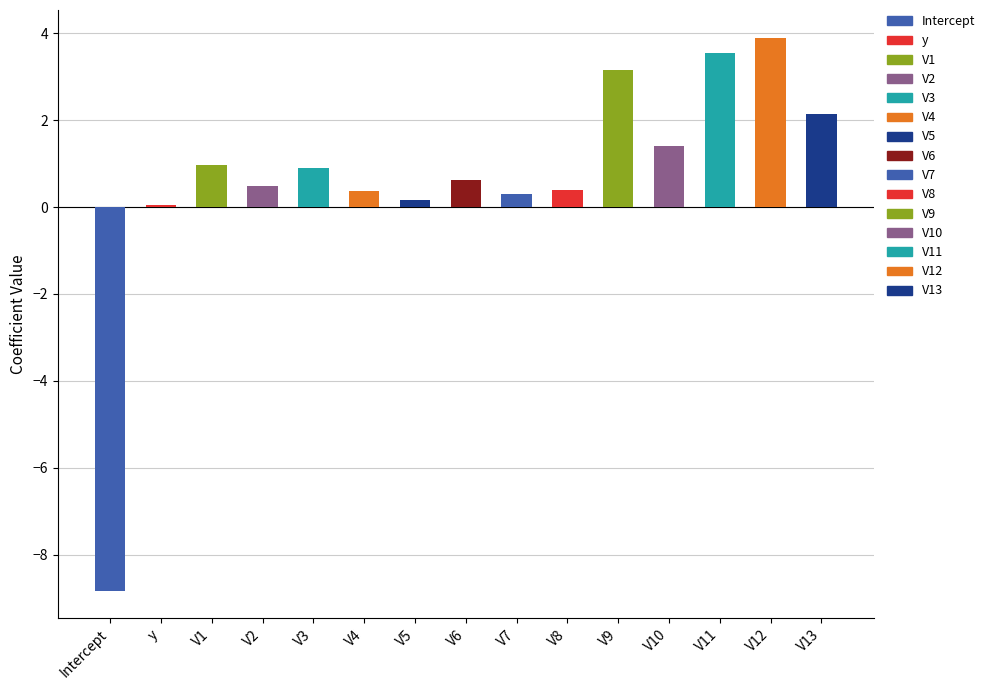

What position from the left is V13?

15